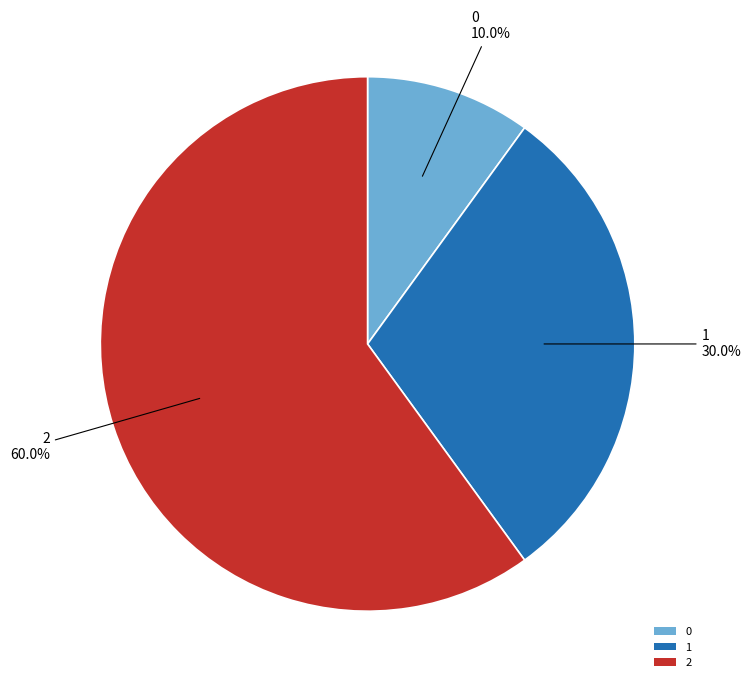

Which has a higher value, 2 or 1?

2